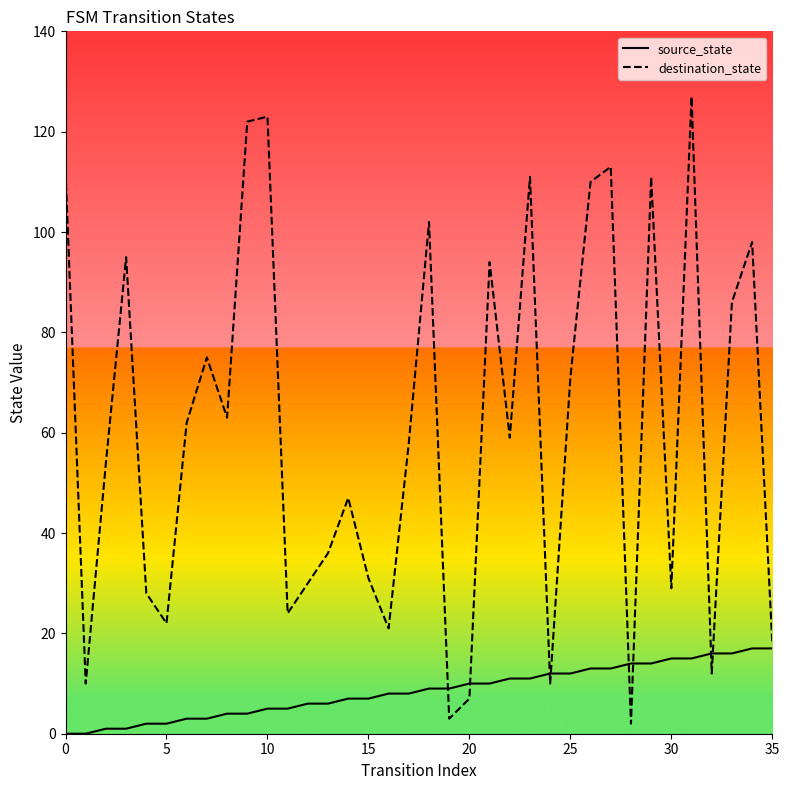

Rank the series by their maximum value, from highest to lowest.

destination_state, source_state